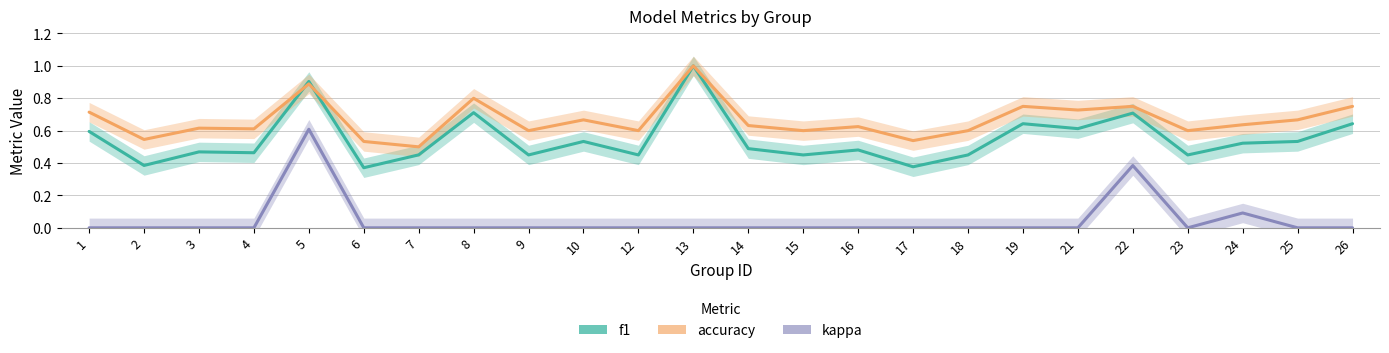

The f1 series shows 0.3 at 10. True or false?

False